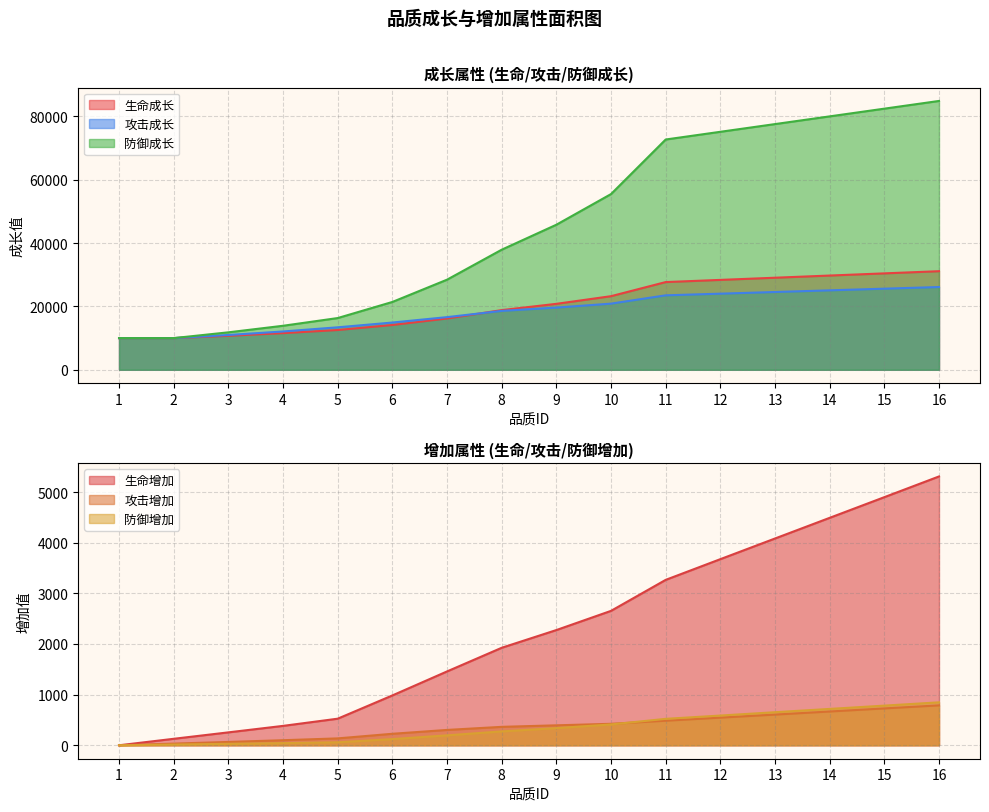

Is the value of 生命成长 at 14 greater than the value of 攻击成长 at 3?

Yes